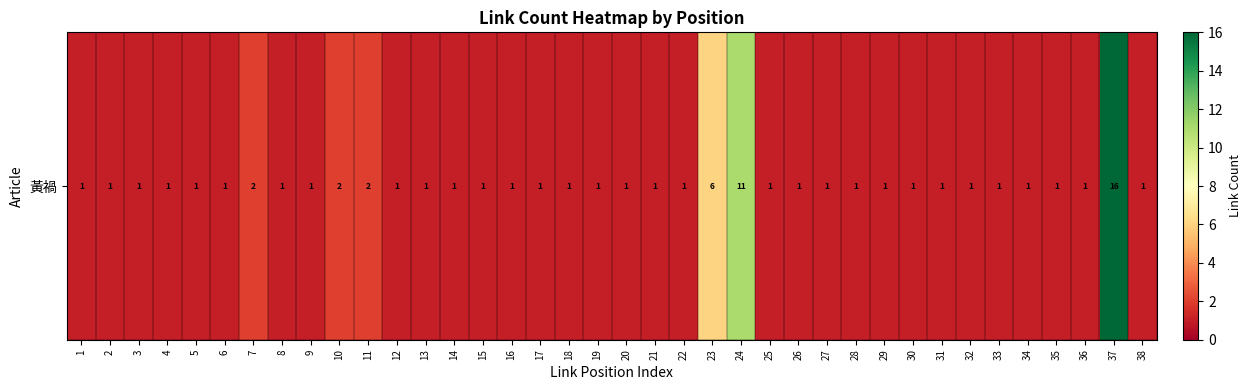

The chart shows a value of 11 at 24. True or false?

True